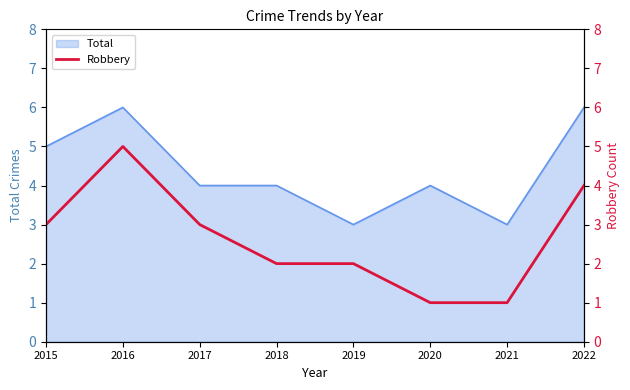

Does the chart display data point markers on the line(s)?

No